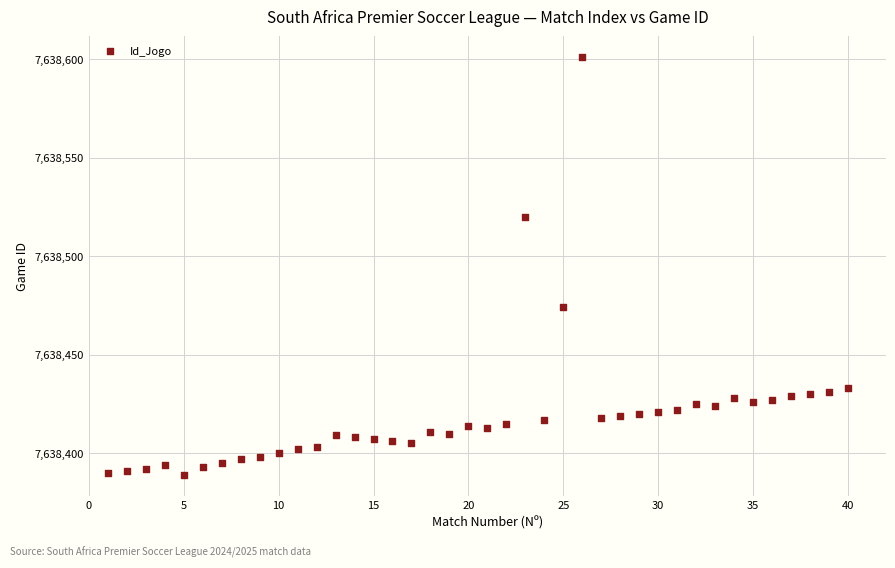

What is the range of Y values (max minus min)?

212